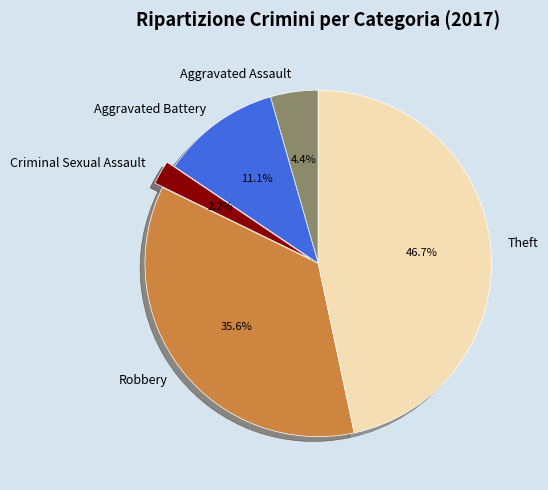

Is there a majority slice in this chart?

No